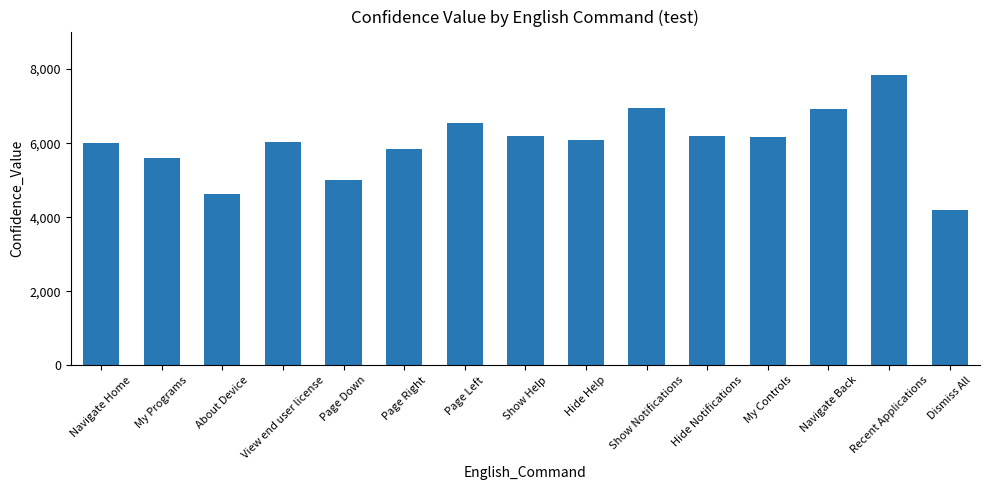

Which has a higher value, Page Left or My Programs?

Page Left